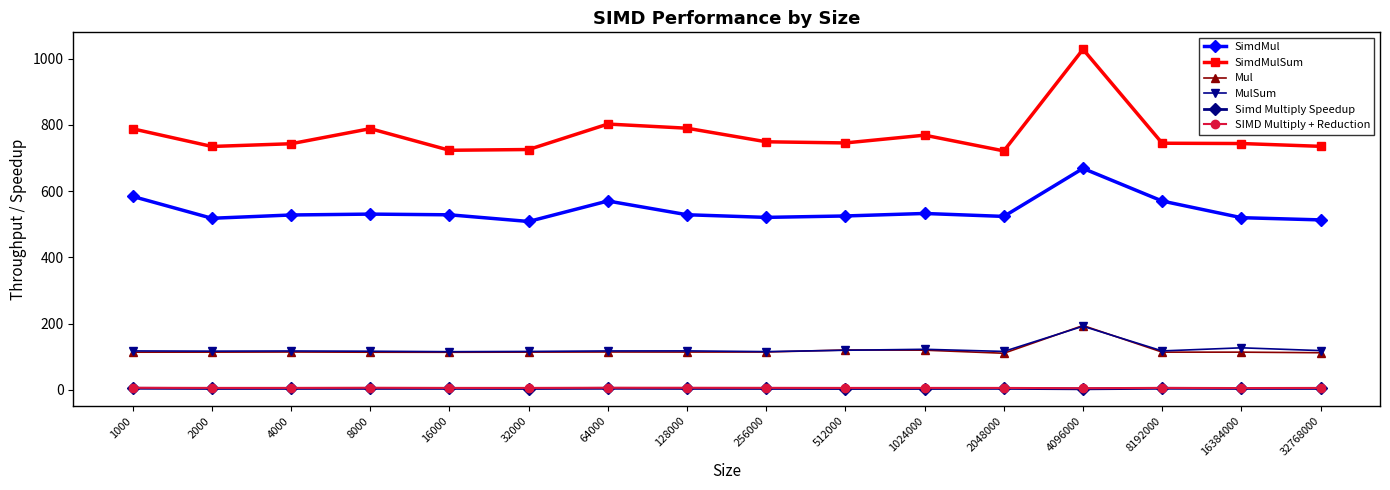

Read the MulSum value at 32000.

116.4